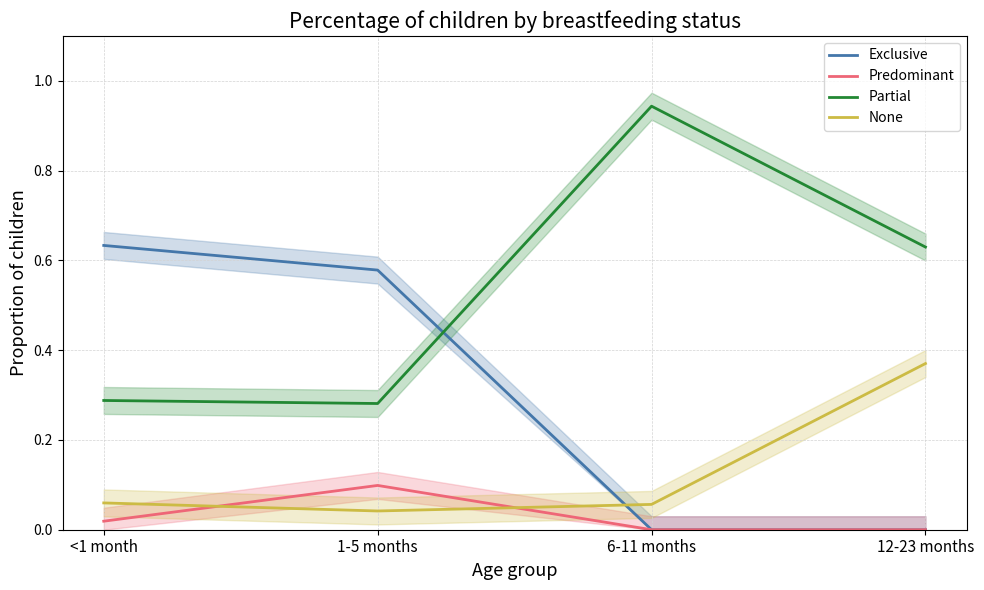

At which label is Partial closest to 0?

1-5 months